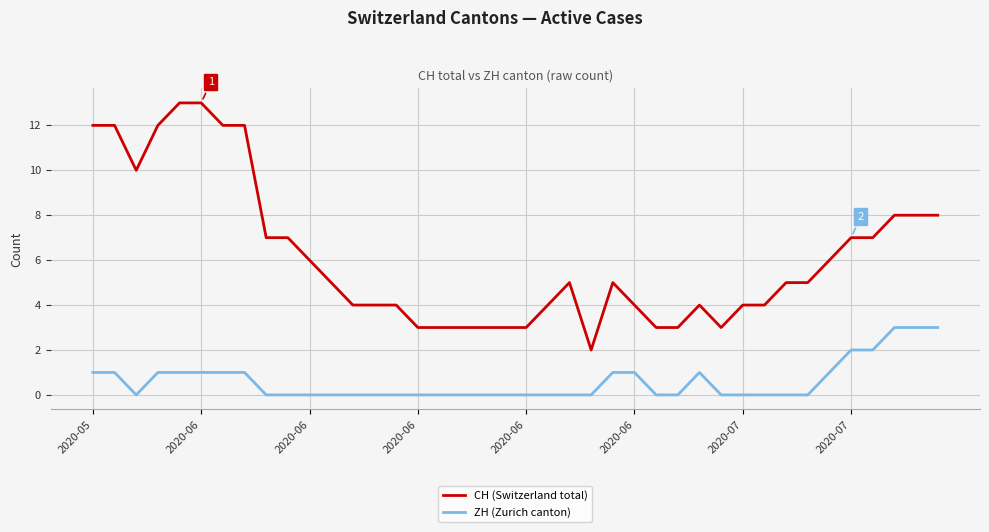

Which series has the largest total across all categories?

CH (Switzerland total)